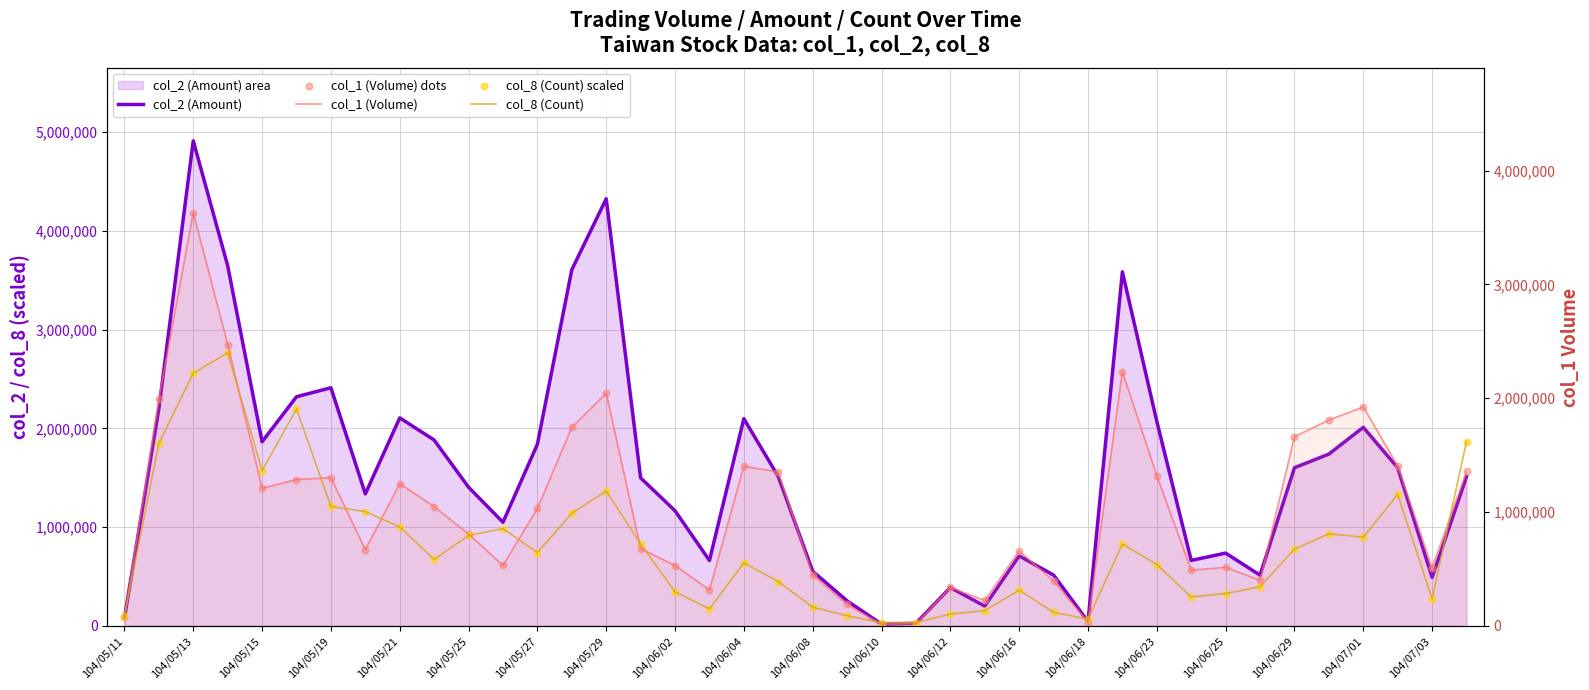

Which series has the largest Y range (max minus min)?

col_2 (Amount)